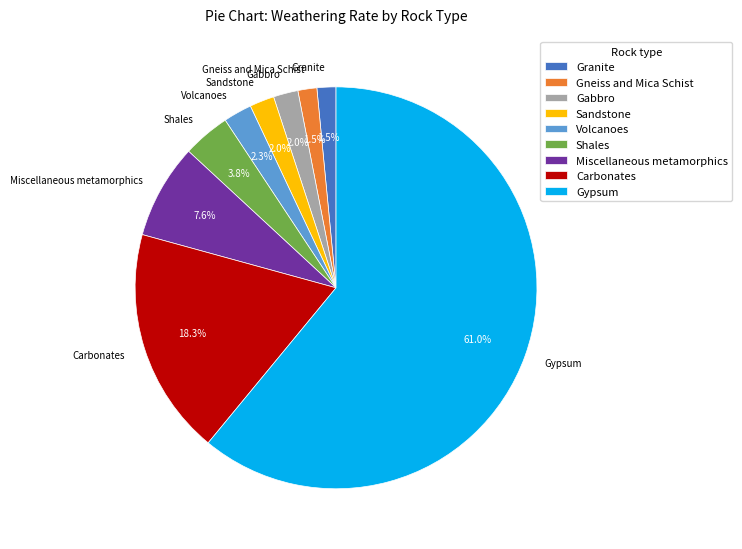

How much of the chart is everything except Shales?

96.2%